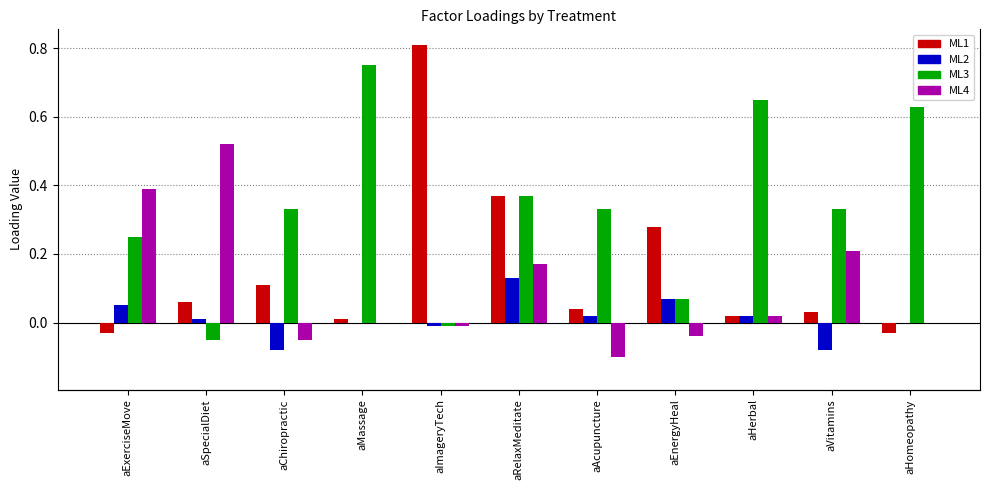

Which has a higher value, aVitamins or aChiropractic?

aChiropractic